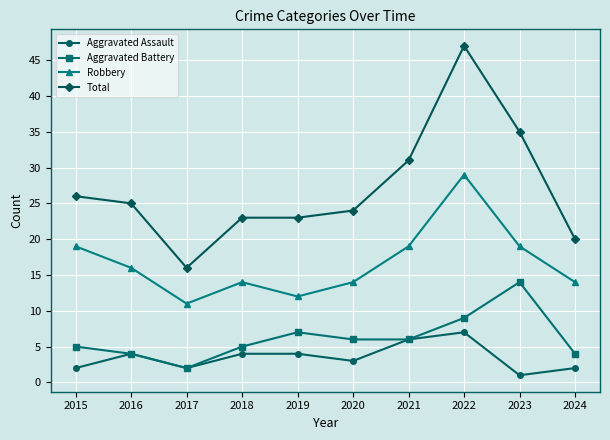

What is the value of the Total point at the 4th from the left?

23